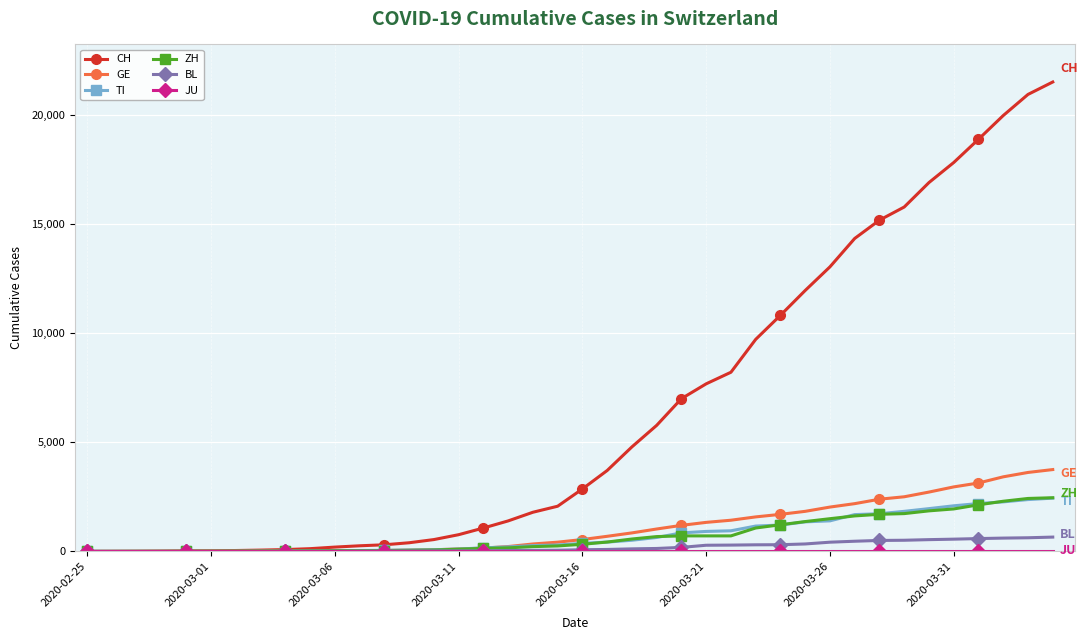

Which series has the widest spread of values?

CH